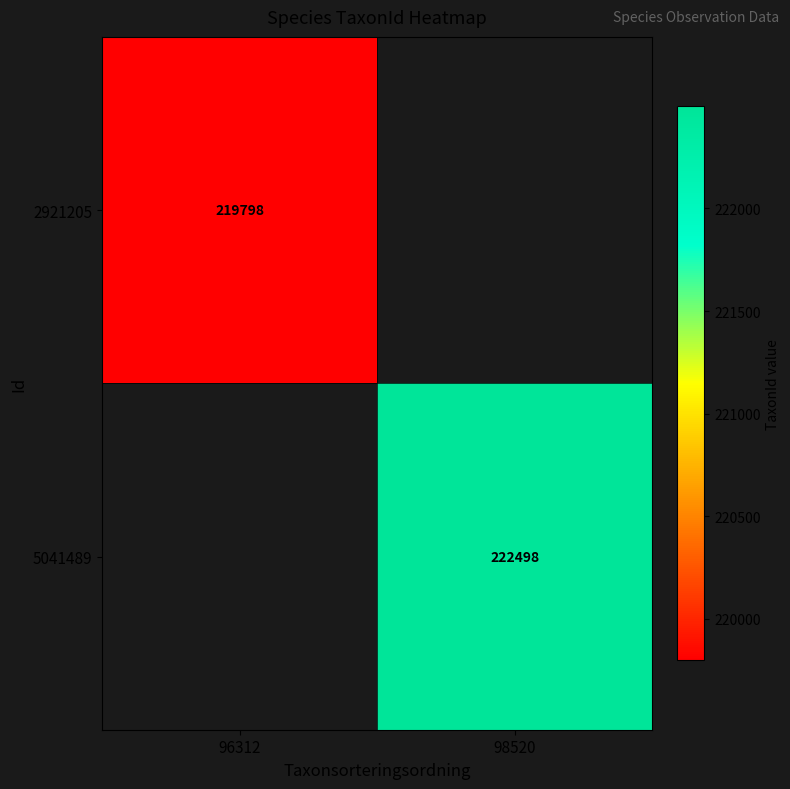

Is it true that 2921205 equals 153400 at 96312?

False